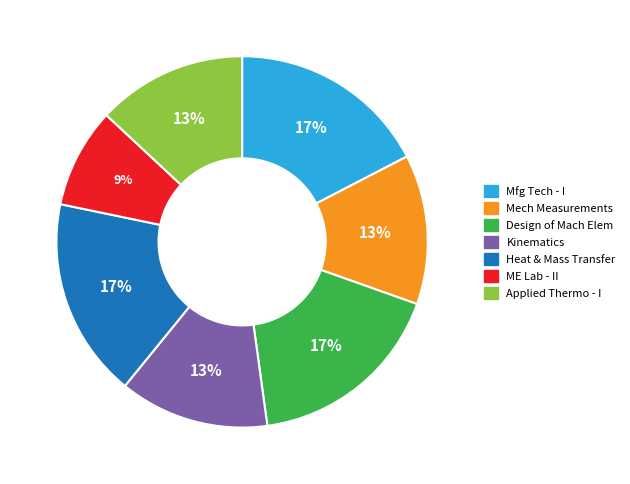

To the nearest percent, what is the average slice percentage?

14%